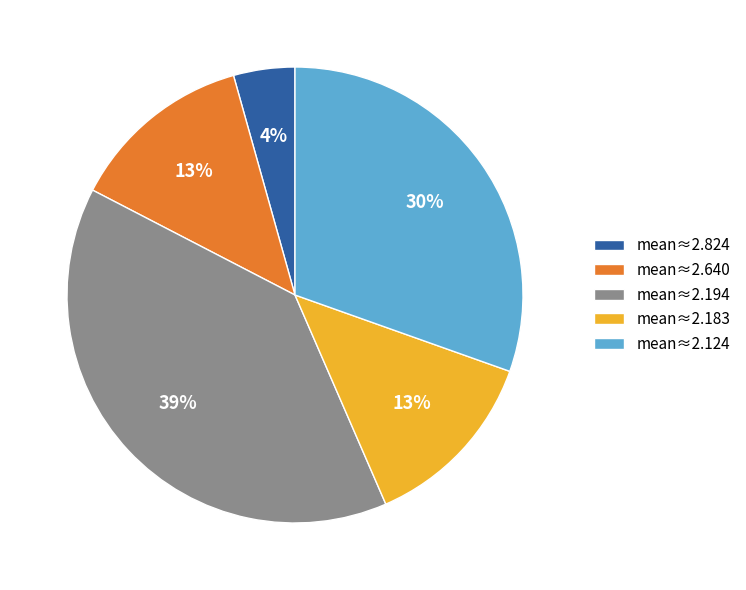

Combined, do mean≈2.824 and mean≈2.194 account for over 50%?

No